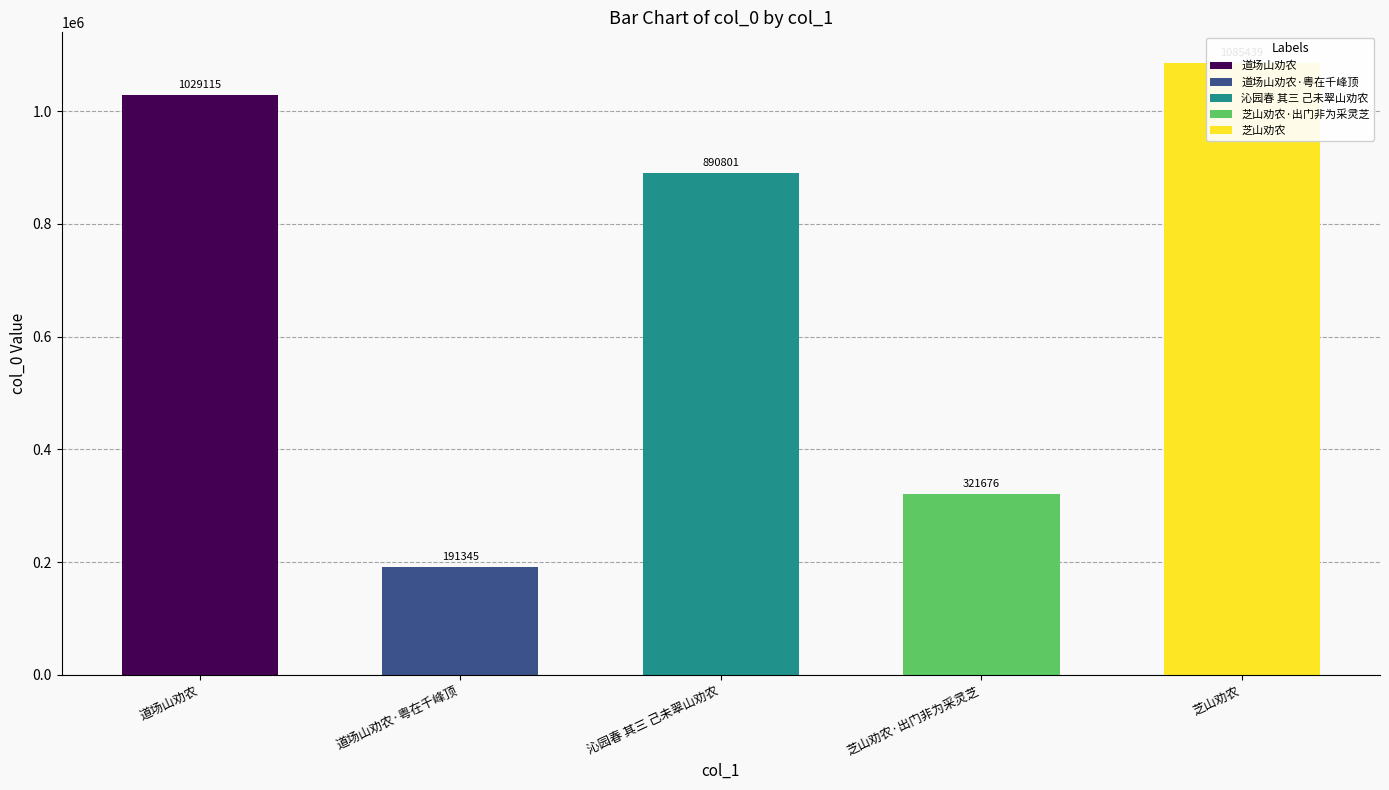

The chart shows a value of 890801 at 沁园春 其三 己未翠山劝农. True or false?

True